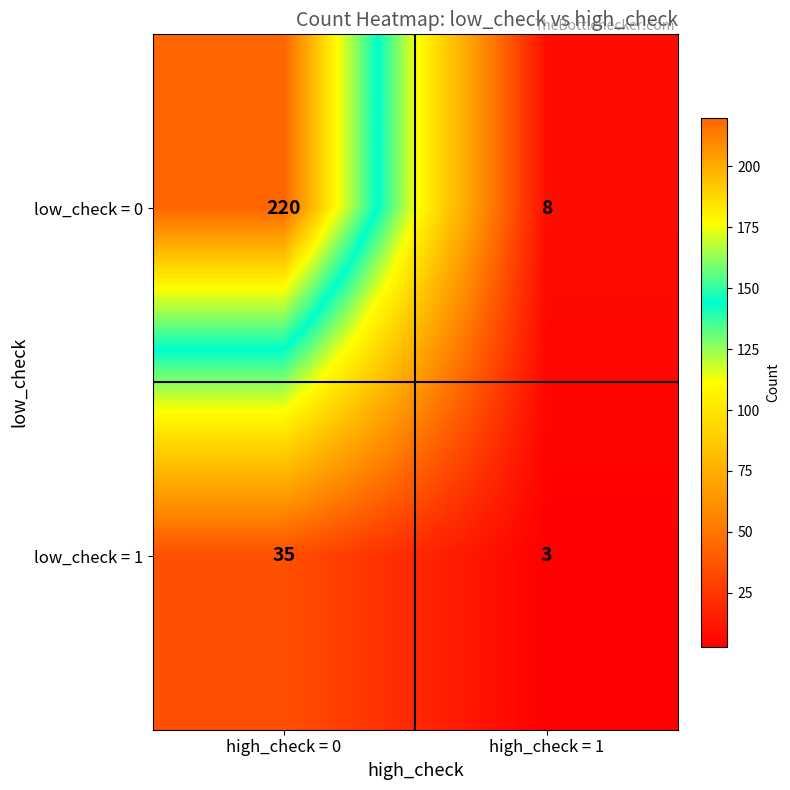

The value of low_check = 1 at high_check = 0 is 59. True or false?

False